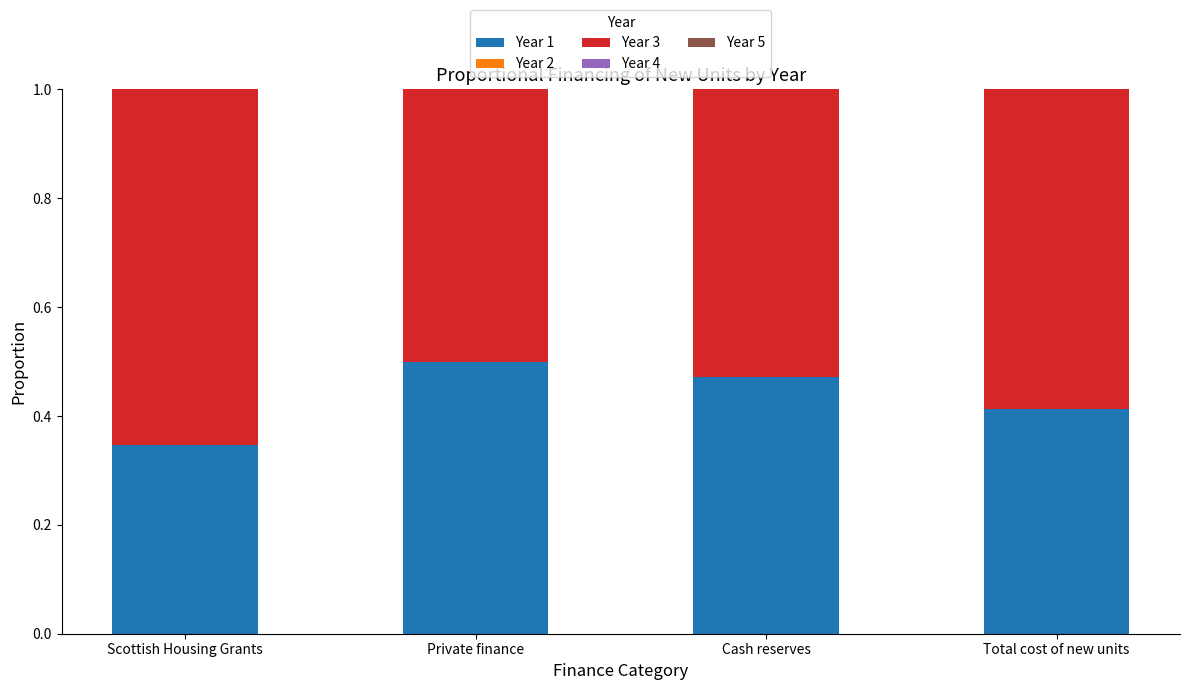

At which label is Year 1 closest to 0?

Scottish Housing Grants